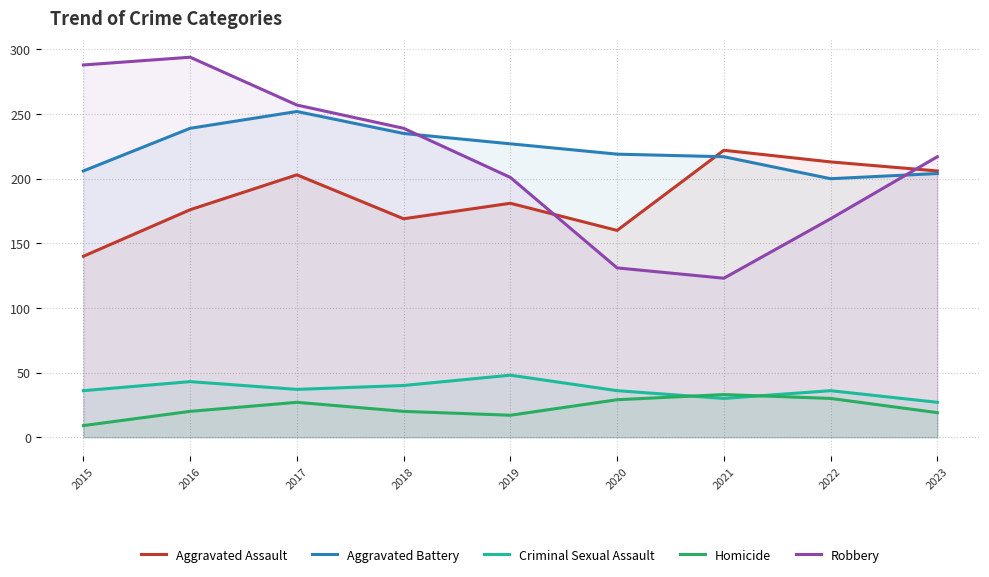

At how many categories does at least one series exceed 65?

9